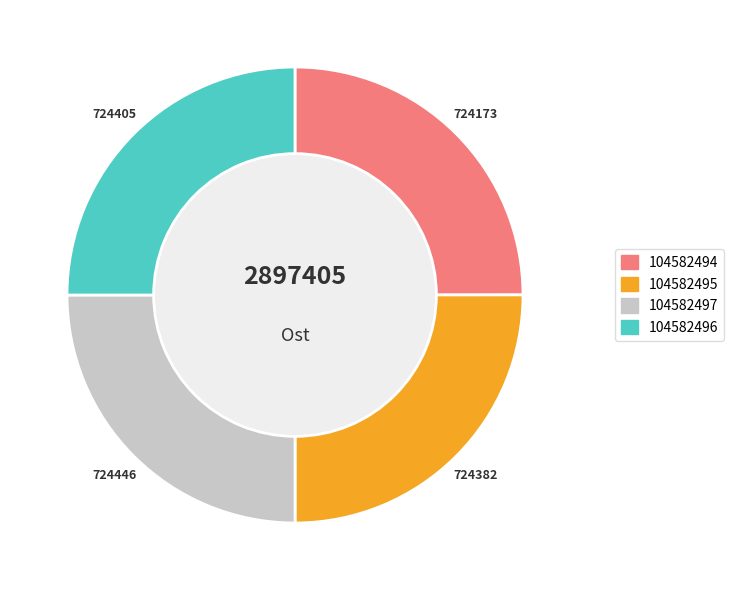

How many segments does this pie chart have?

4